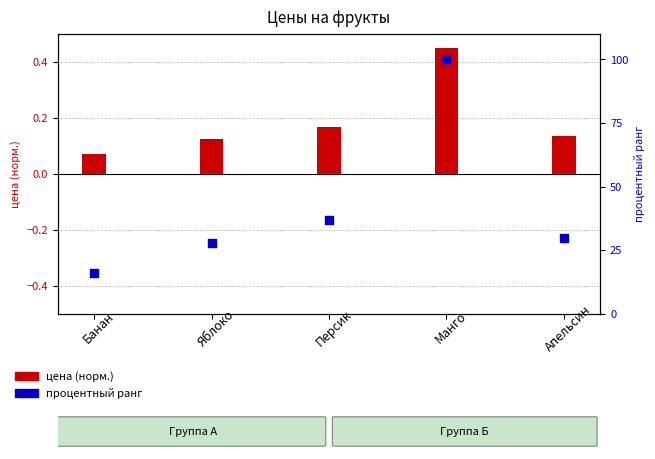

Which series has the largest Y range (max minus min)?

процентный ранг